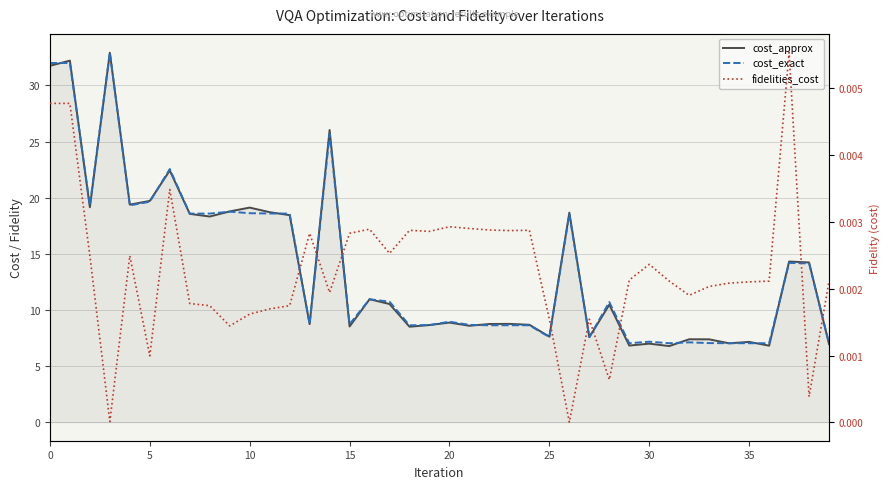

What is the sum of all cost_approx values?

551.4